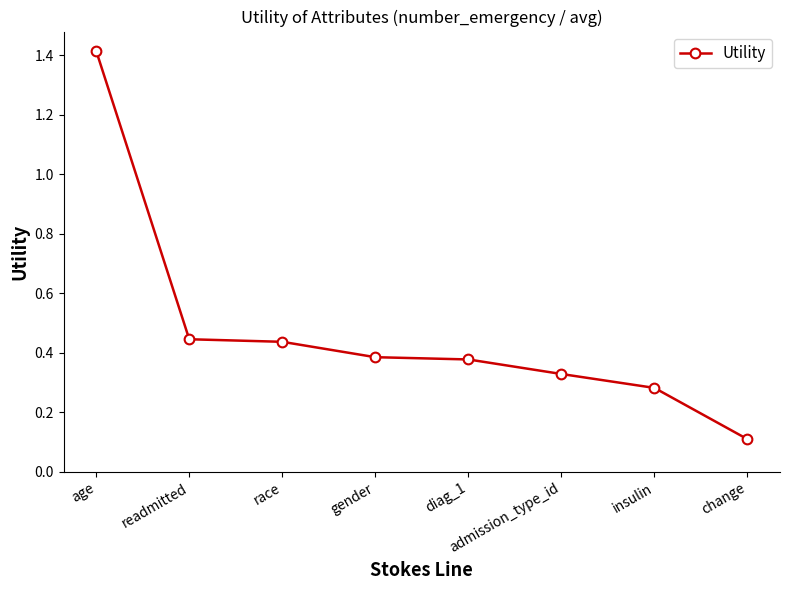

How many lines are shown in the chart?

1